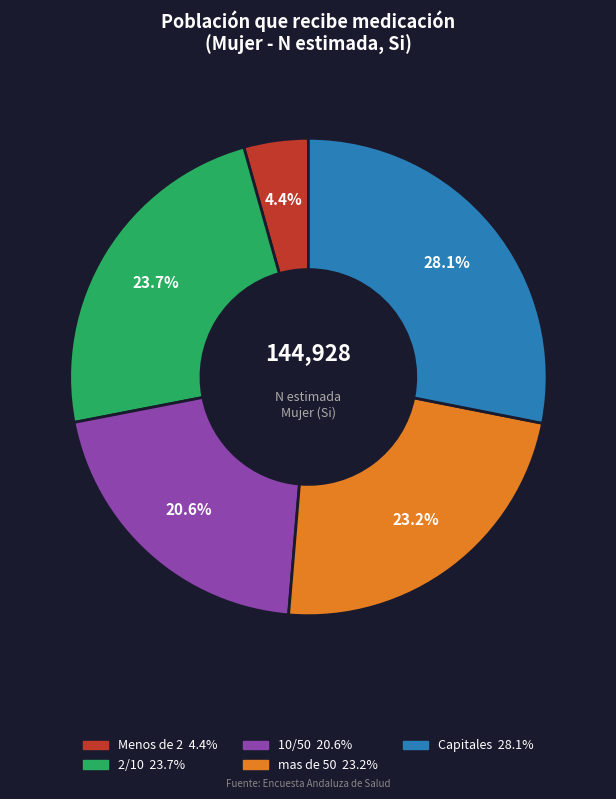

To the nearest percent, what portion does 2/10 represent?

24%